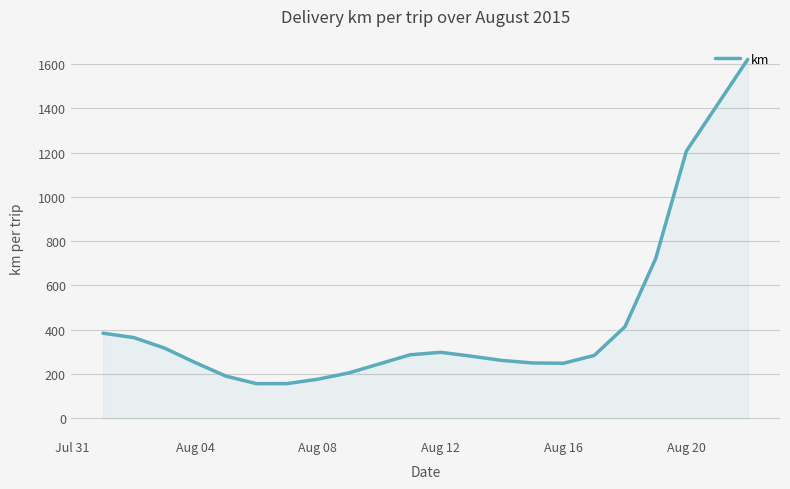

What is the maximum value shown in the chart?

1621.8